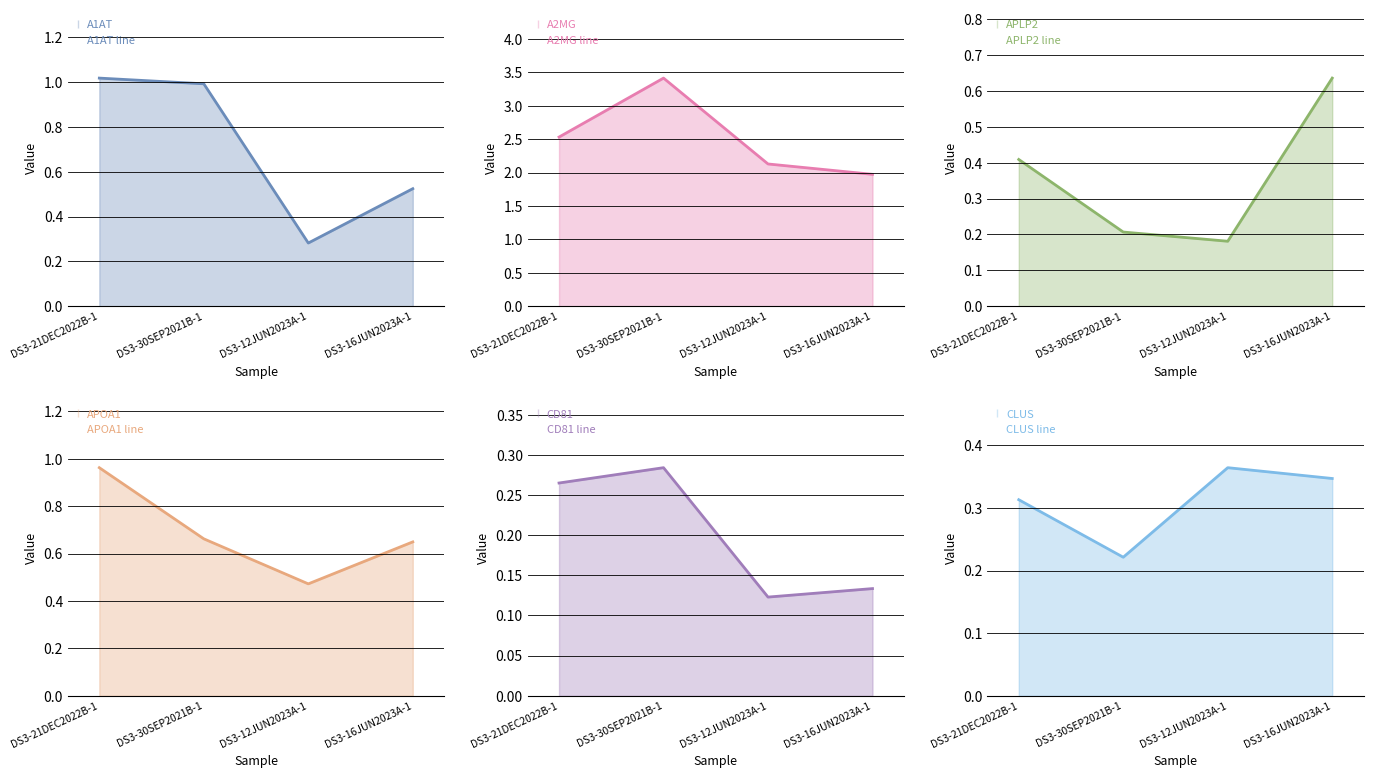

Which series has the largest range (max minus min)?

A2MG line